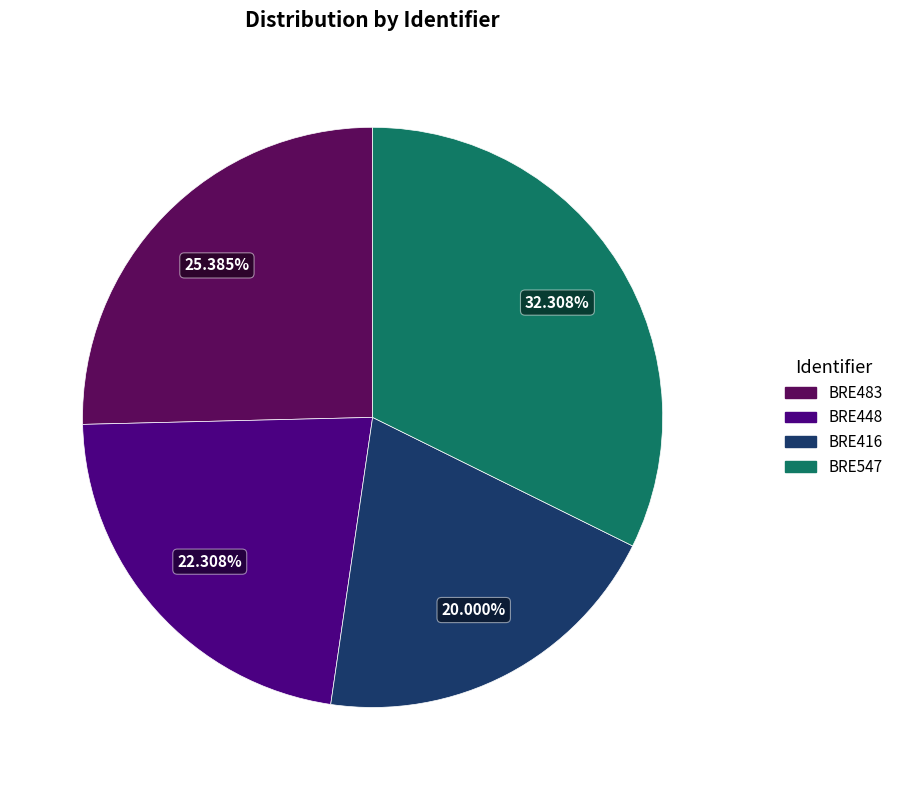

How many slices are in this pie chart?

4